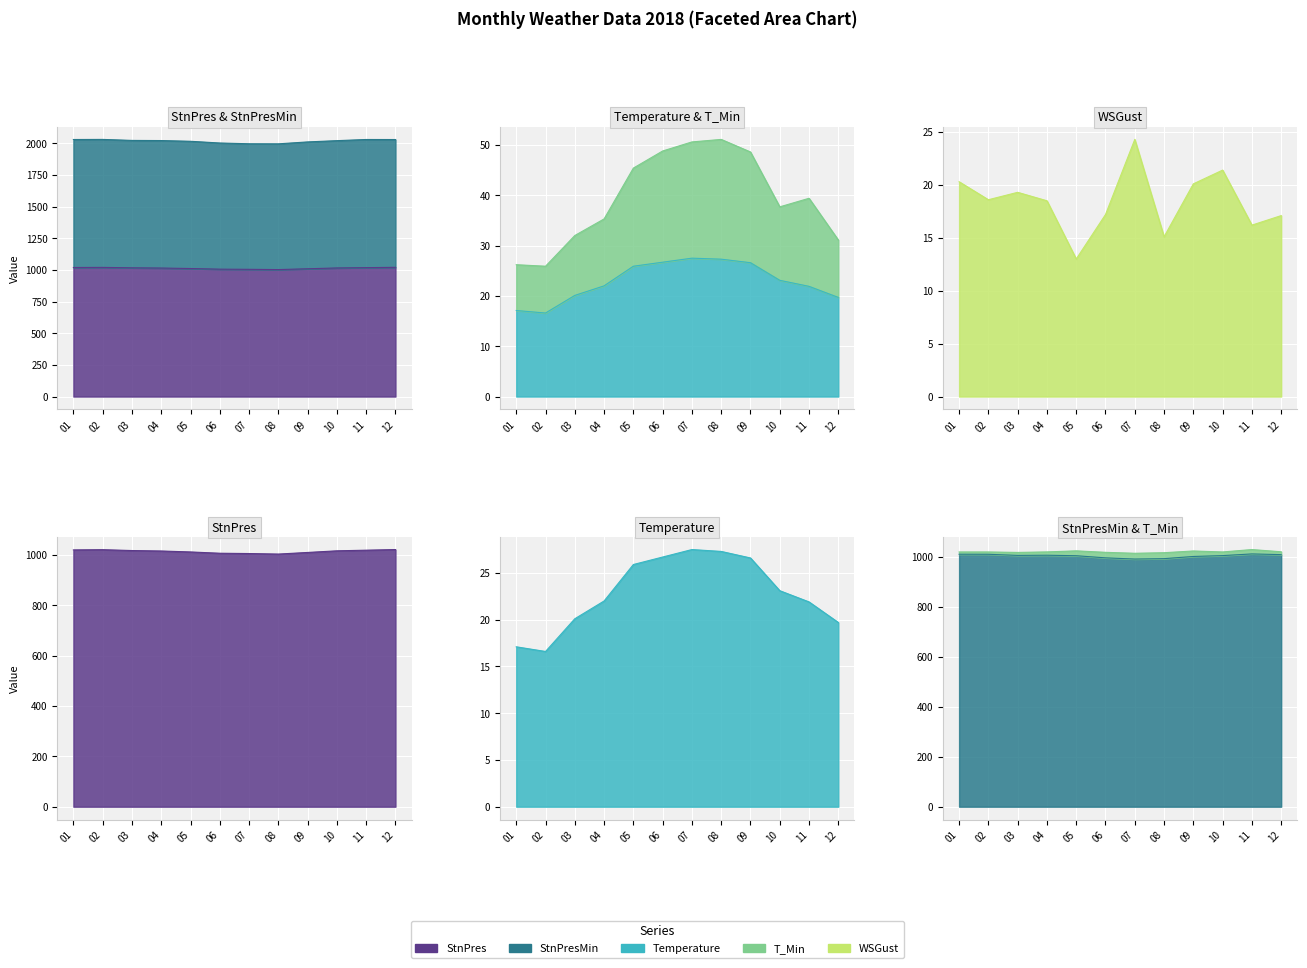

Reading left to right, transcribe all the data shown in this chart.

StnPres: 1019.3	1020.2	1016.8	1015.0	1011.2	1006.1	1004.9	1002.8	1009.2	1015.7	1018.2	1020.7
StnPresMin: 1010.9	1010.7	1006.2	1006.9	1004.9	996.4	991.6	993.2	1001.9	1005.4	1012.1	1009.3
Temperature: 17.1	16.6	20.1	22.0	25.9	26.7	27.5	27.3	26.6	23.1	21.9	19.7
T_Min: 26.2	25.9	32.0	35.3	45.4	48.8	50.6	51.1	48.6	37.7	39.4	31.1
WSGust: 20.3	18.6	19.3	18.5	13.0	17.2	24.3	15.1	20.1	21.4	16.2	17.1